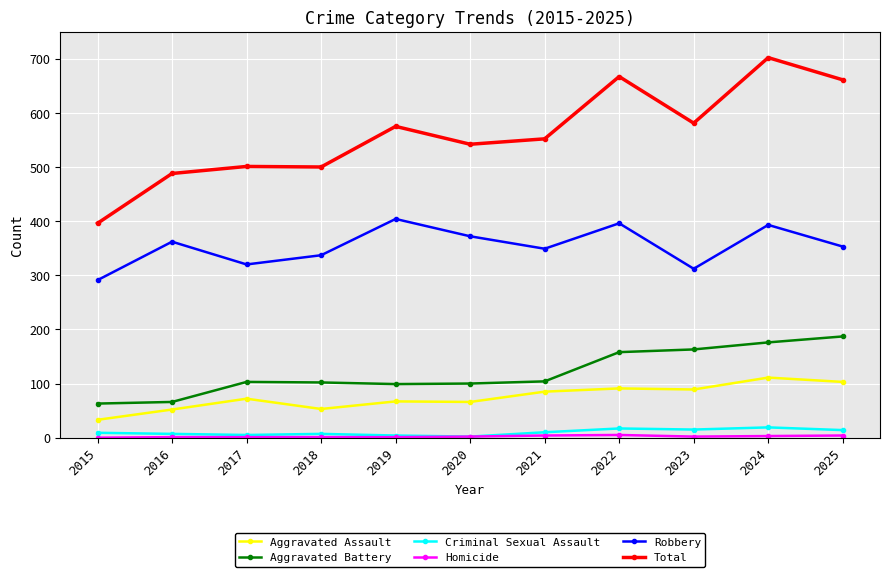

Does the chart have visible grid lines?

Yes